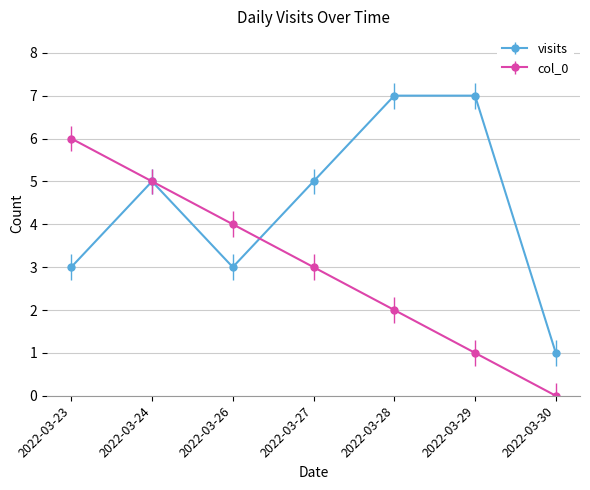

How many visits values are between 3 and 7?

6